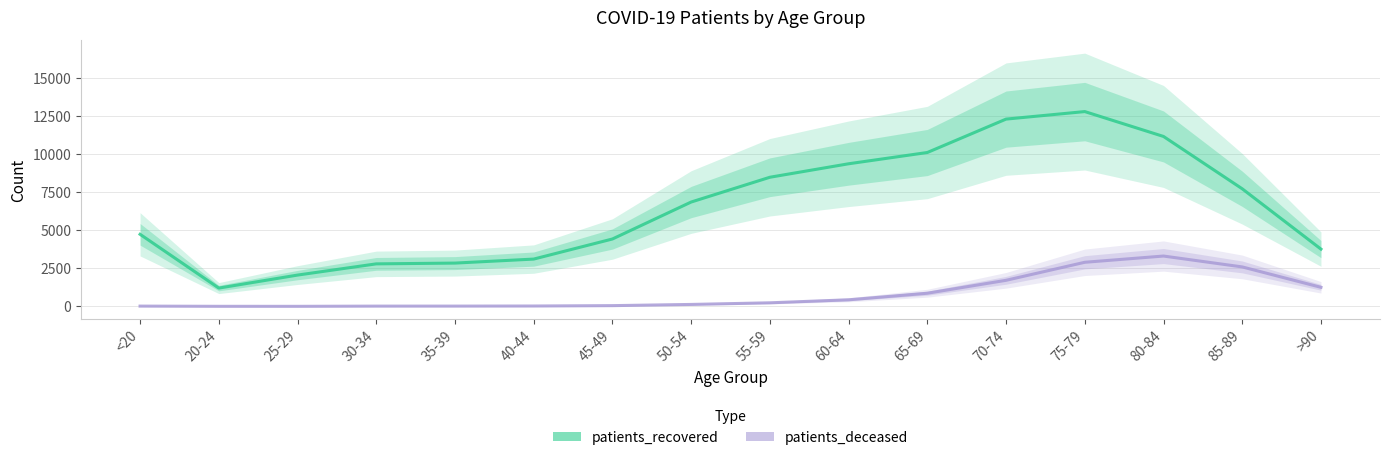

What is the sum of all patients_recovered values?

103915